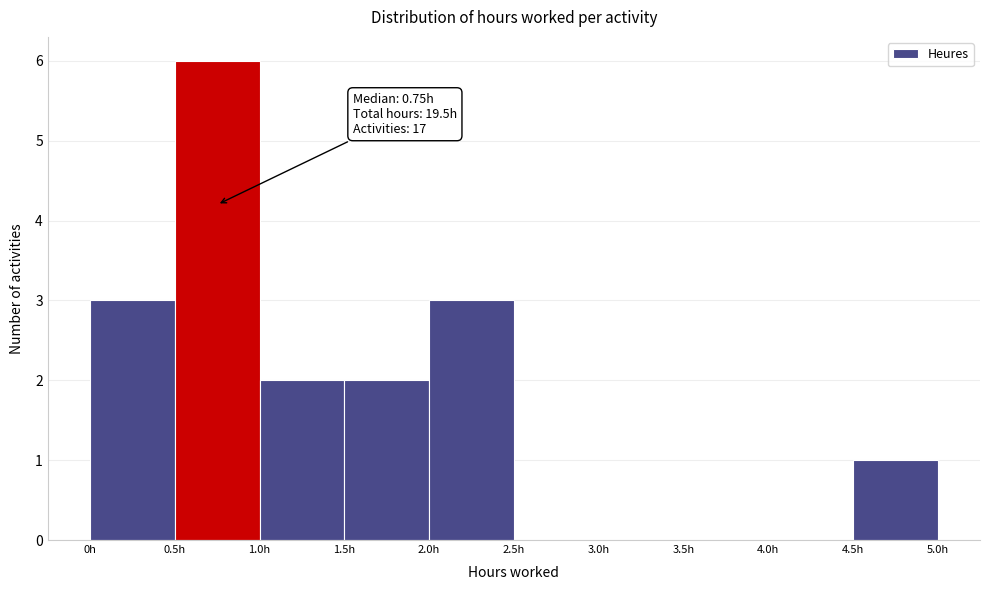

Over which range of the x-axis is the bar tallest?

0.5 to 1.0